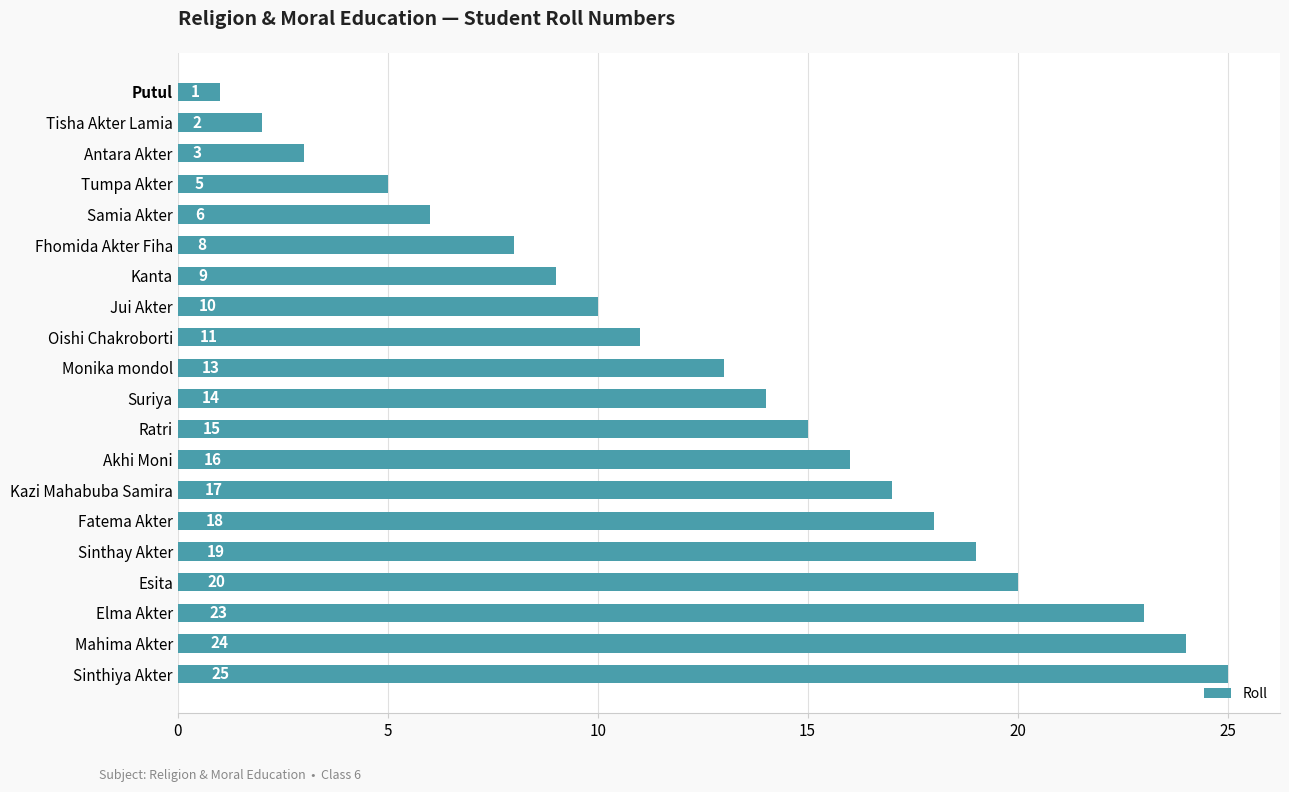

What is the smallest value displayed?

1